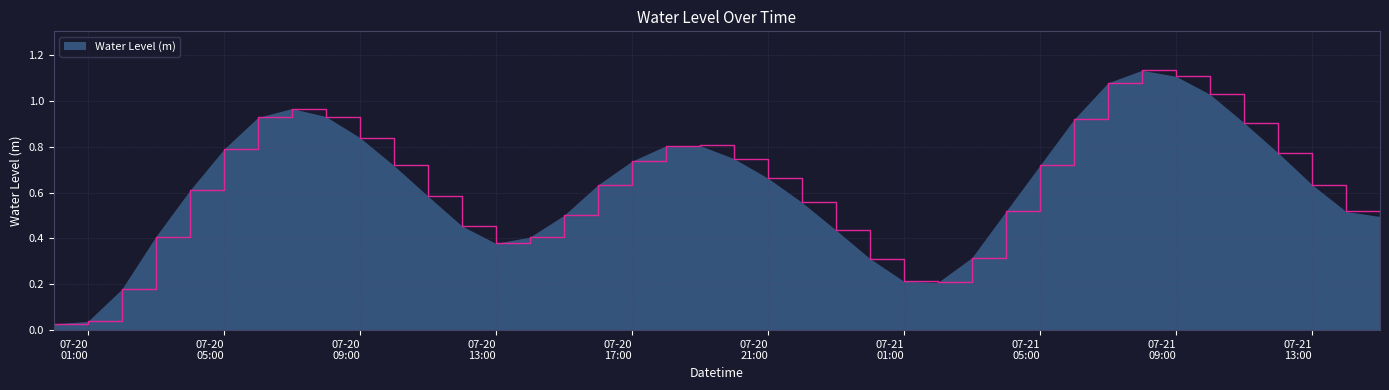

At which category does the chart reach its peak across all series?

2025-07-21 08:00:00